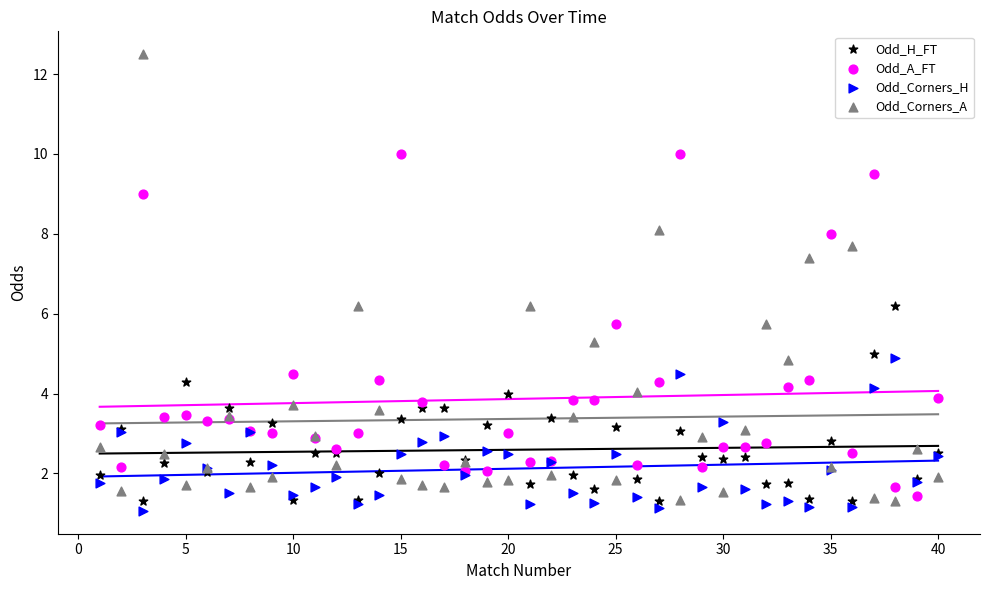

Which series has the largest Y range (max minus min)?

Odd_Corners_A